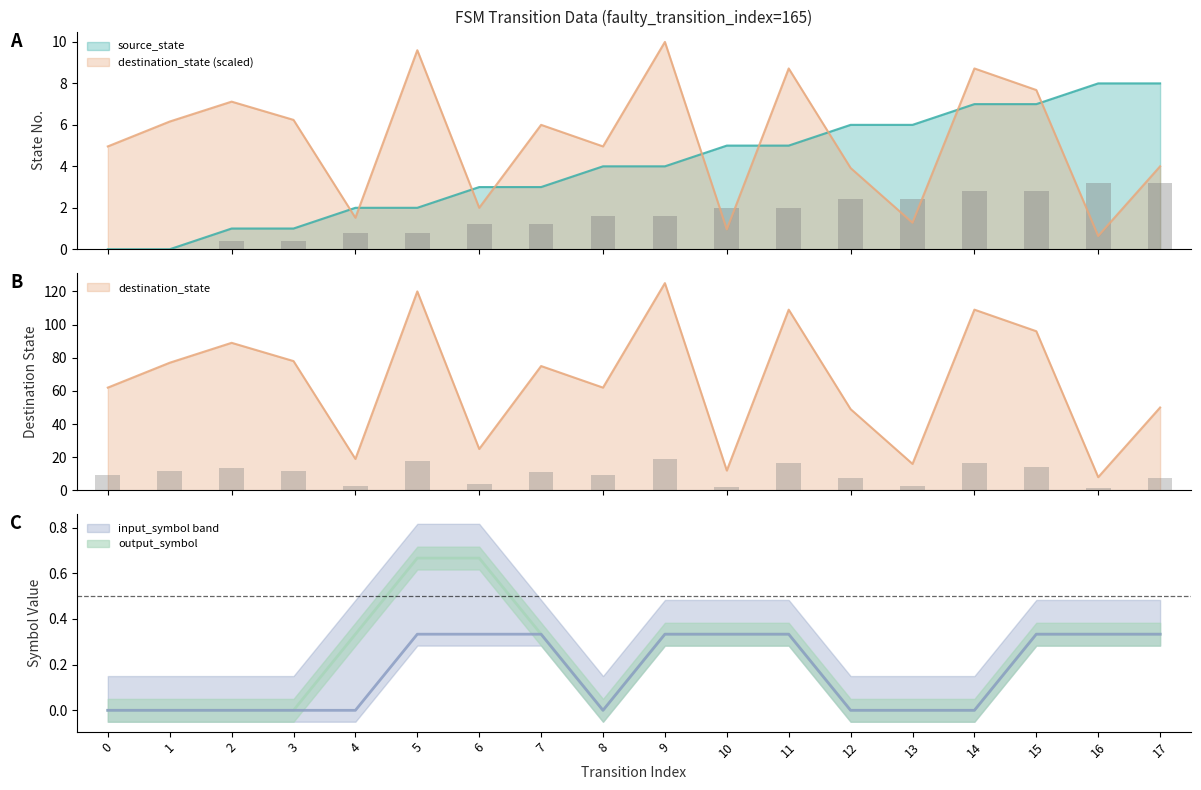

Rank the categories by source_state value from lowest to highest.

0, 1, 2, 3, 4, 5, 6, 7, 8, 9, 10, 11, 12, 13, 14, 15, 16, 17